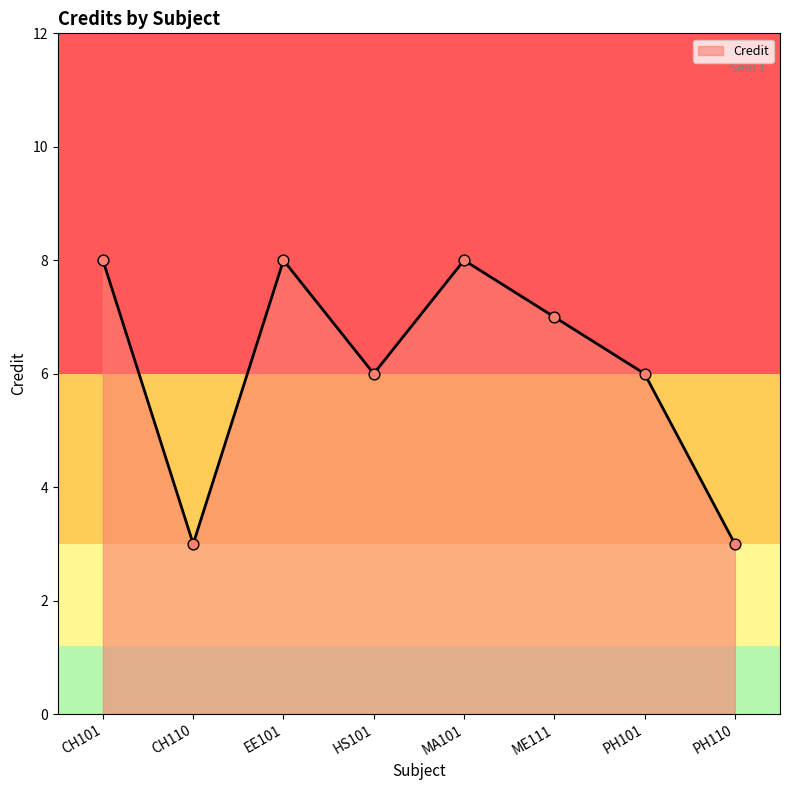

What is the change in value from EE101 to PH110?

-5